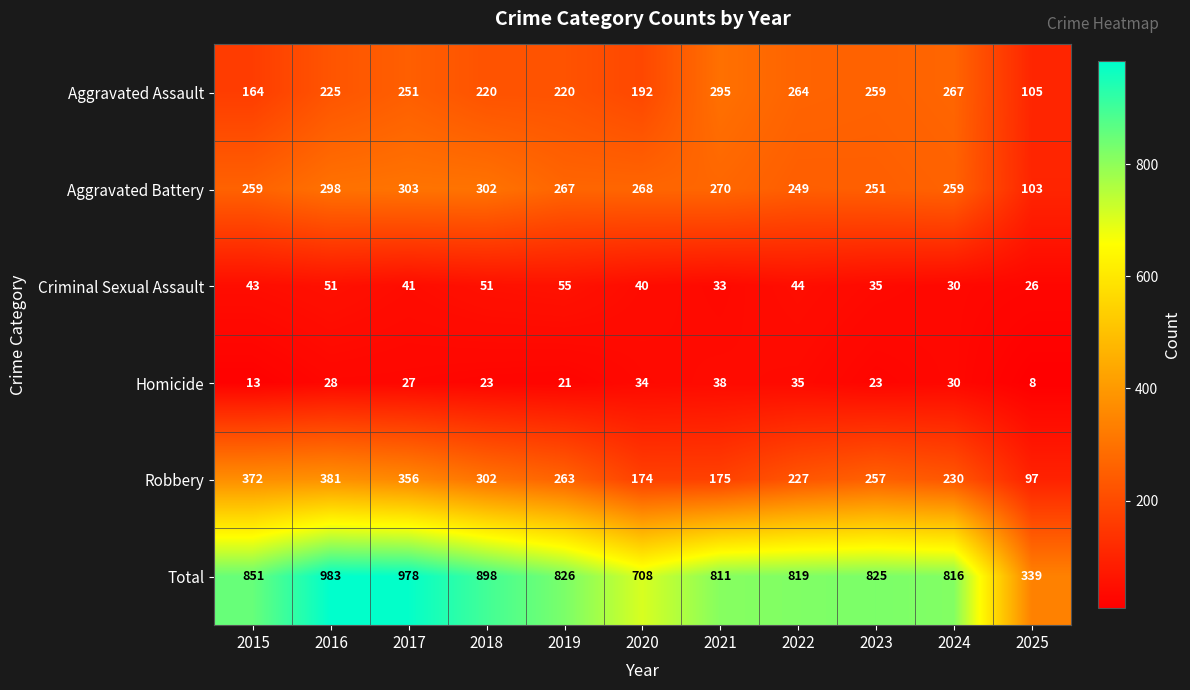

What is the highest value of the Homicide series?

38